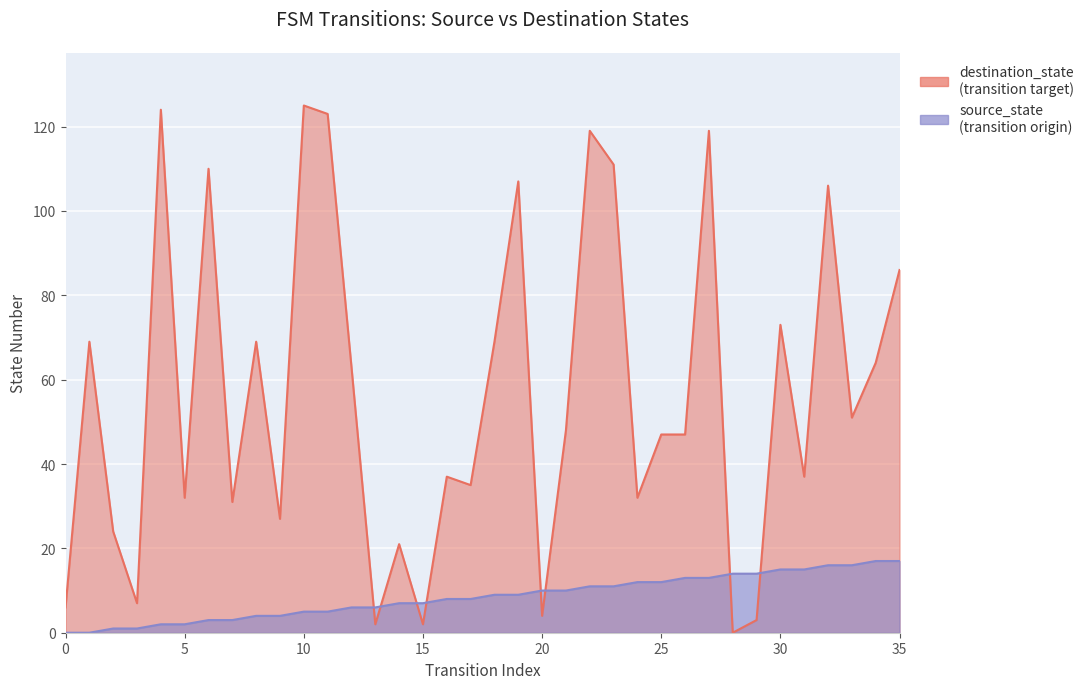

How many source_state values are between 2 and 7?

12